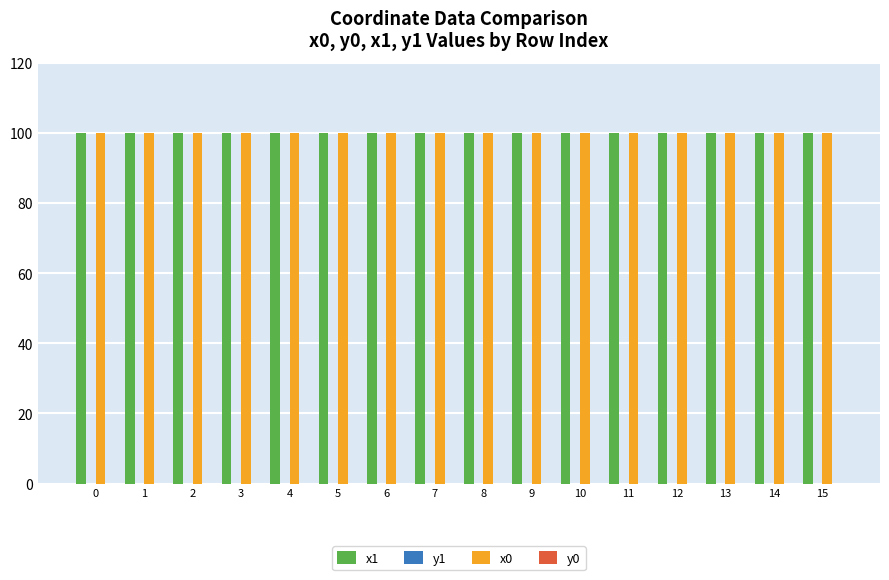

What is the greatest value displayed?

100.0